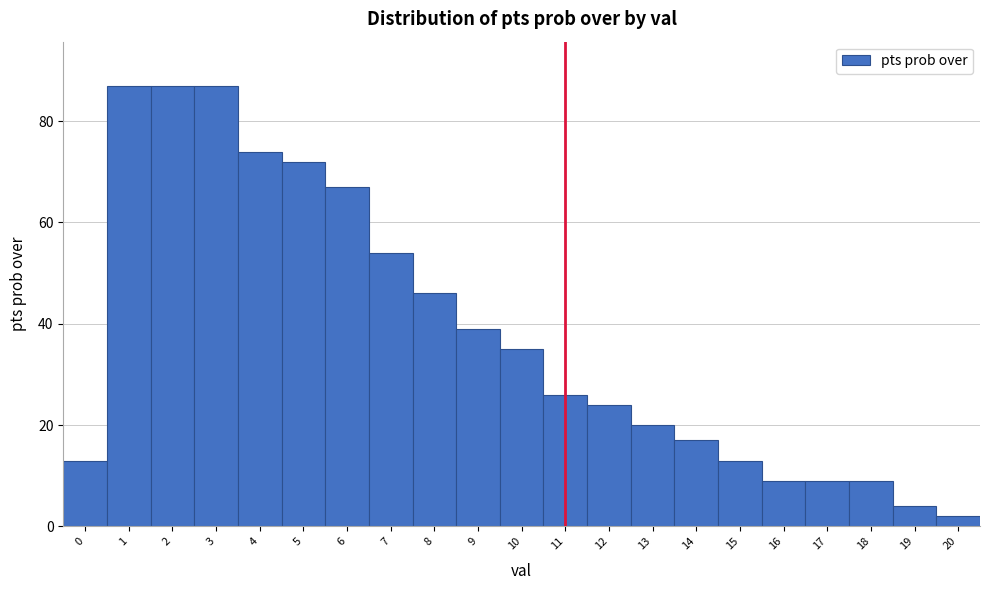

How tall is the bar that spans 1.5 to 2.5 on the x-axis? The values are not printed on the chart, so give them approximately, as read against the axis.

88